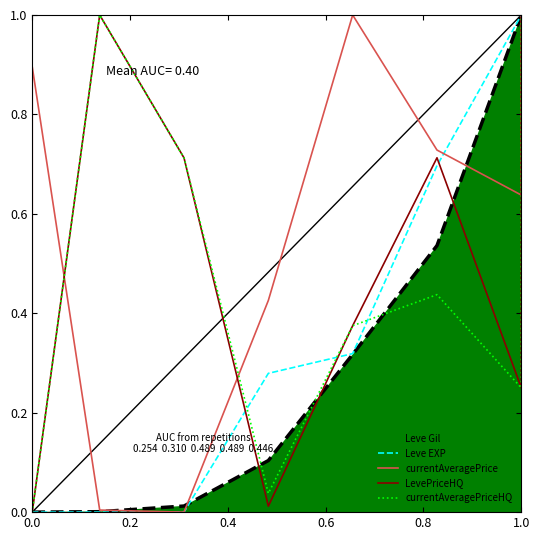

After their last crossing, which series has the higher values: currentAveragePriceHQ or Leve EXP?

Leve EXP